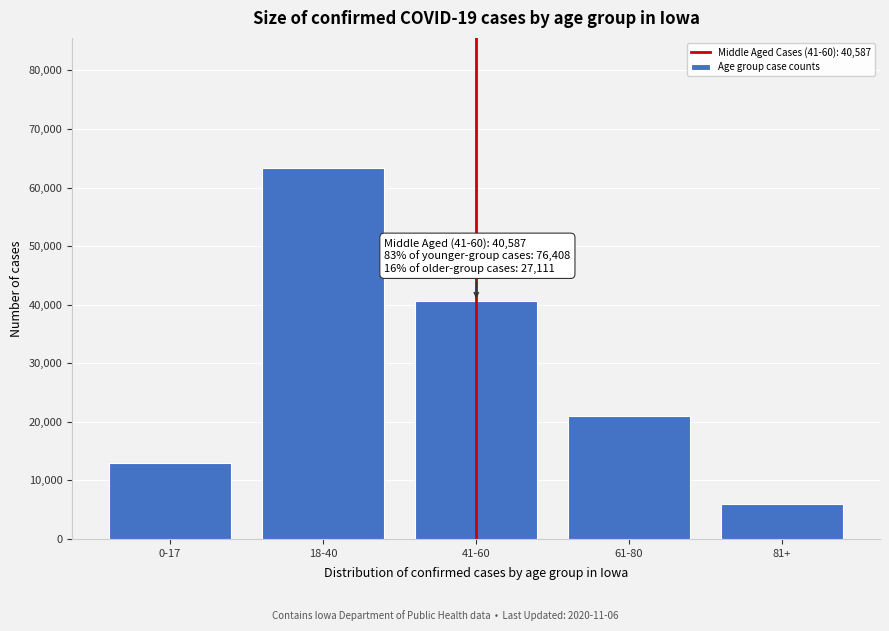

Reading left to right, what are all the values shown in this chart?

0-17=13031	18-40=63377	41-60=40587	61-80=21079	81+=6032